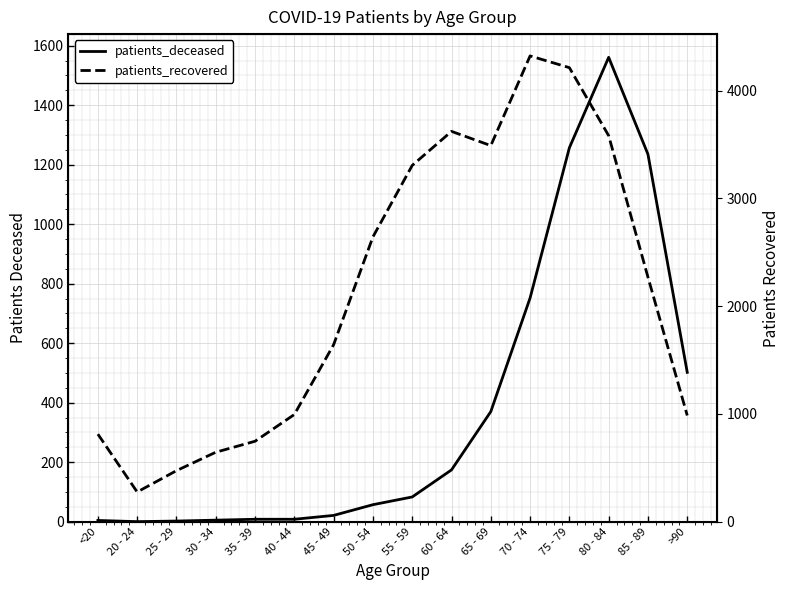

At which label does patients_recovered reach its peak?

70 - 74